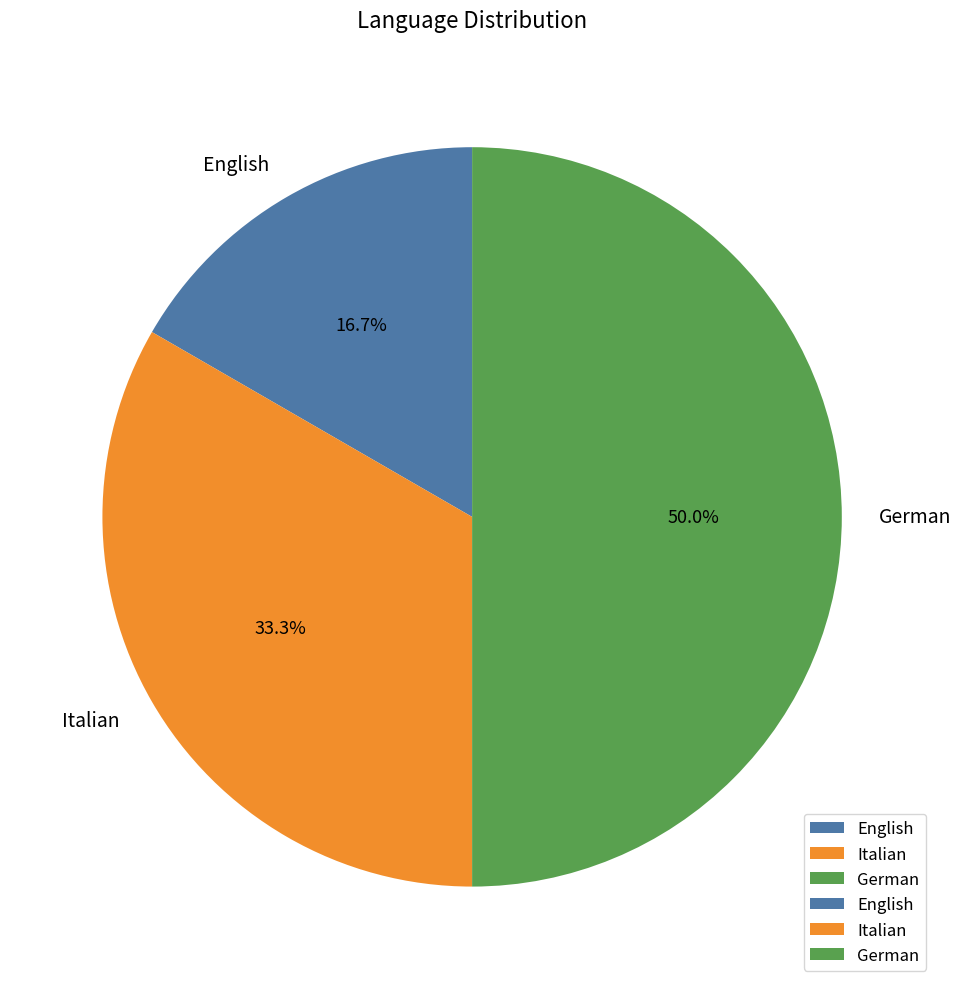

Which slice is the largest?

German